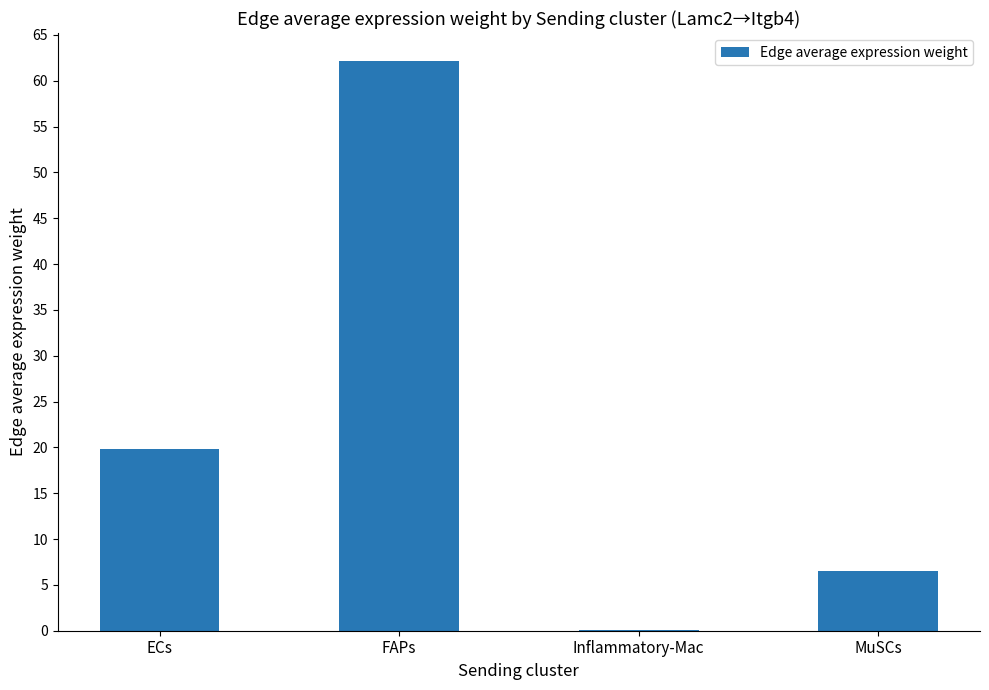

The value at ECs is 19.9. True or false?

True